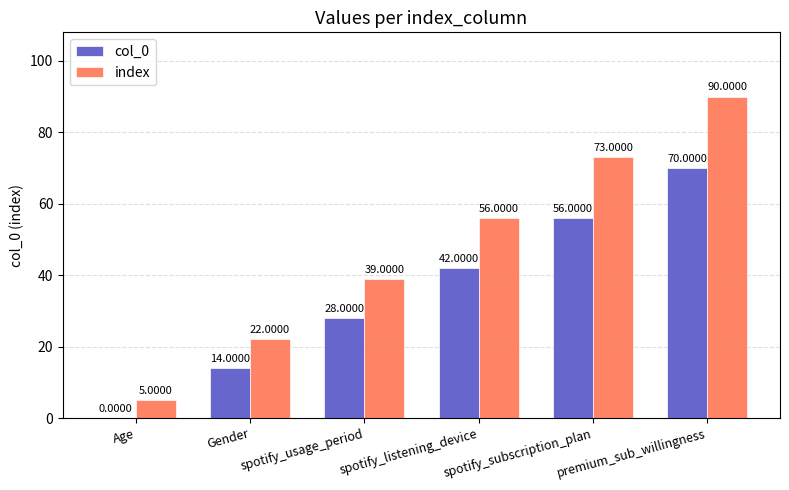

Which series changed the most between spotify_usage_period and spotify_subscription_plan?

index